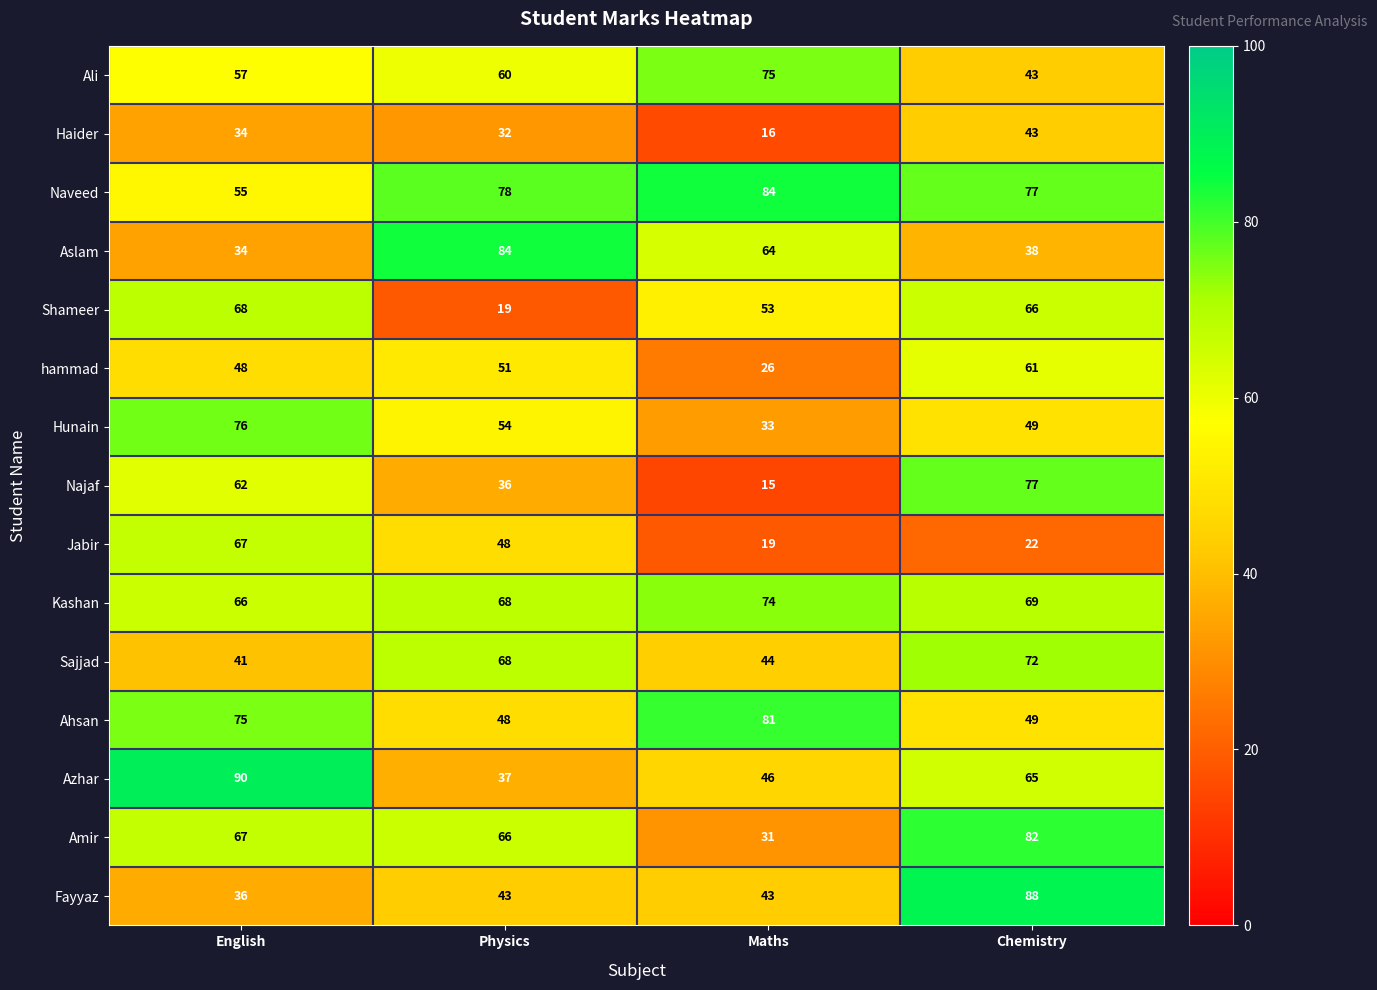

What is the total value across all series at English?

876